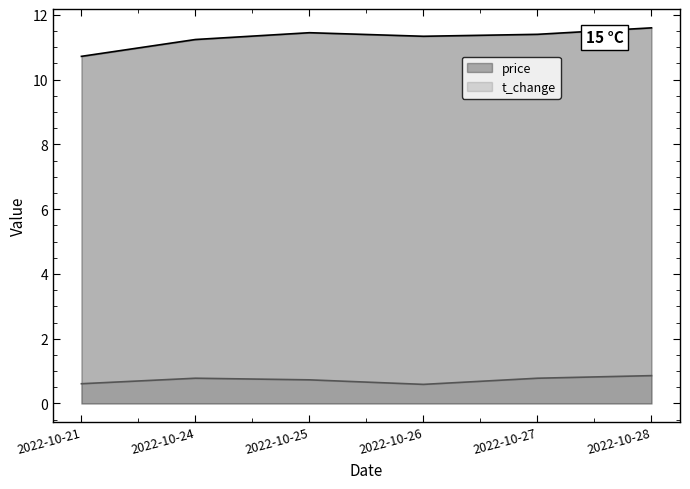

Rank the series by their maximum value, from highest to lowest.

price, t_change